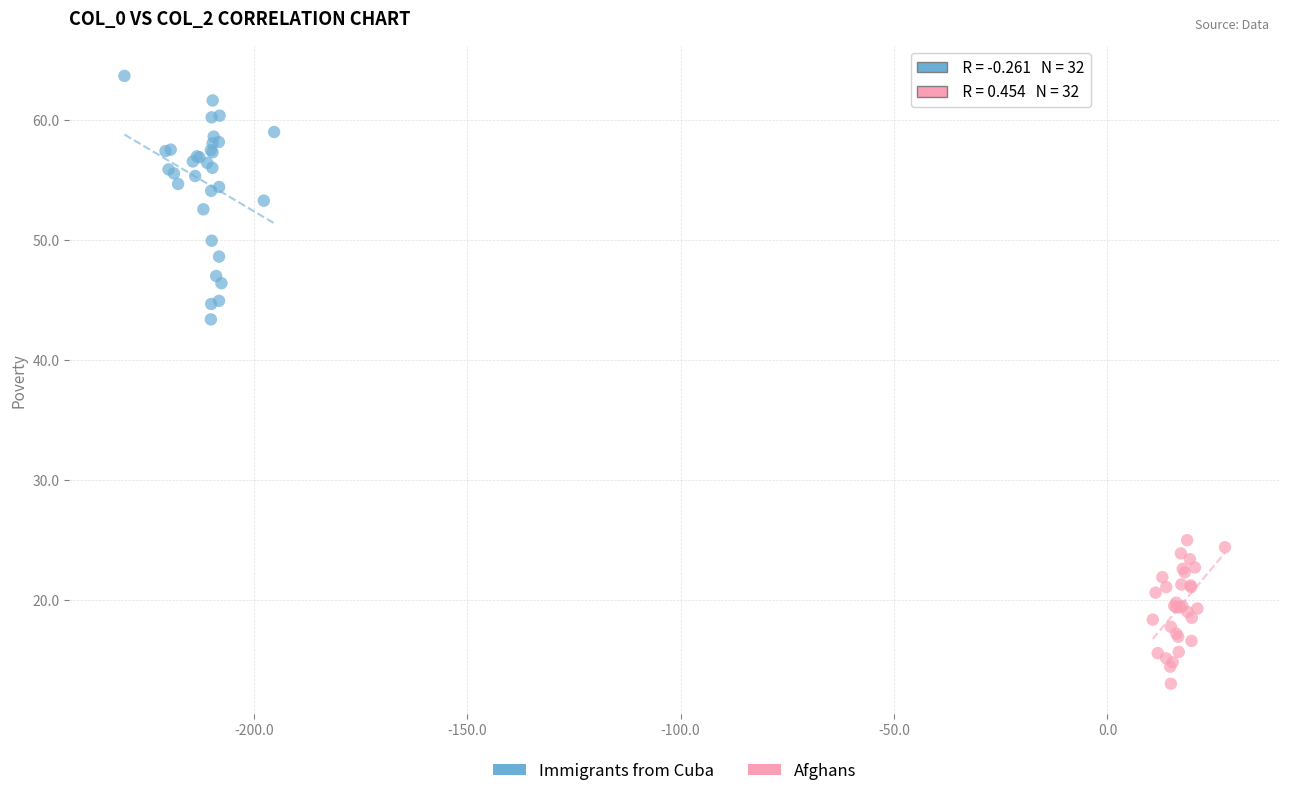

Which series reaches the maximum Y coordinate?

Immigrants from Cuba